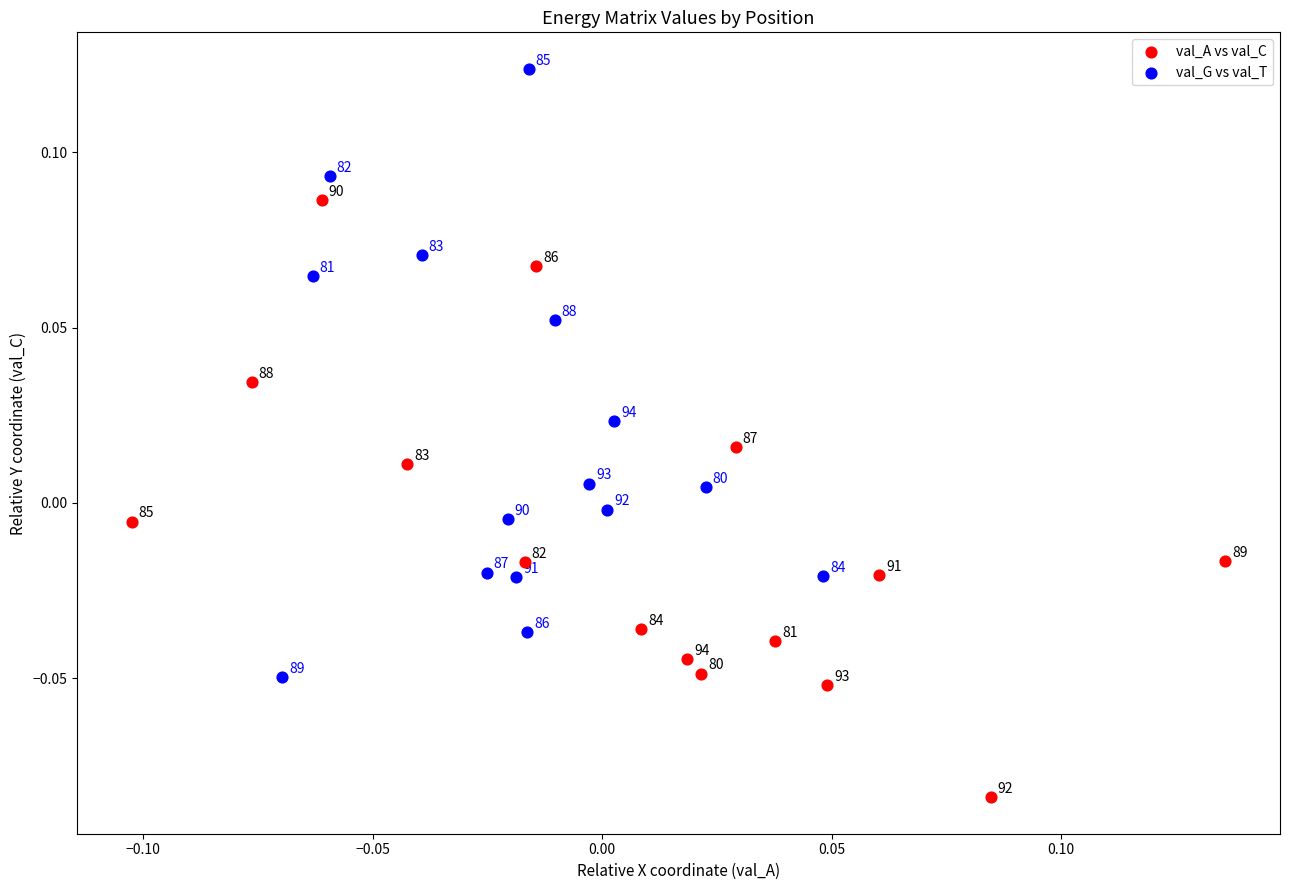

Which series reaches the minimum Y coordinate?

val_A vs val_C